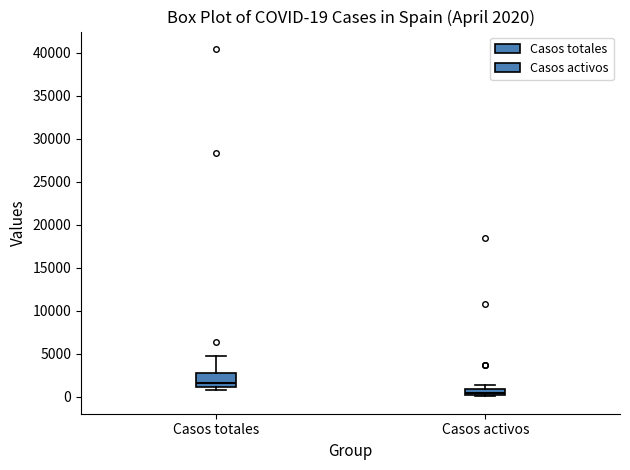

Which box has the highest median line?

Casos totales